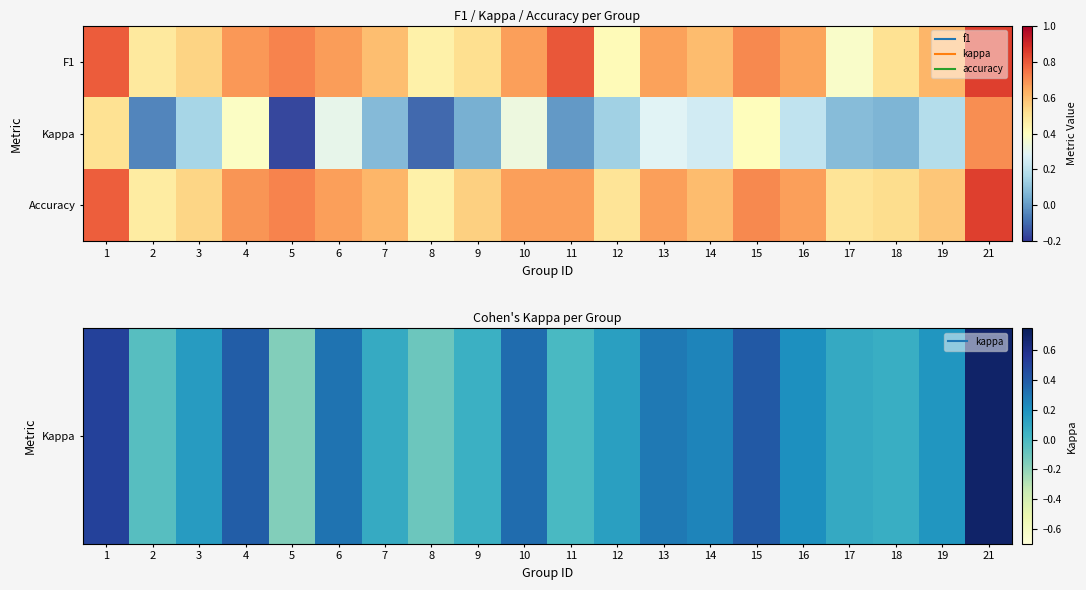

Count the number of data series in this chart.

3